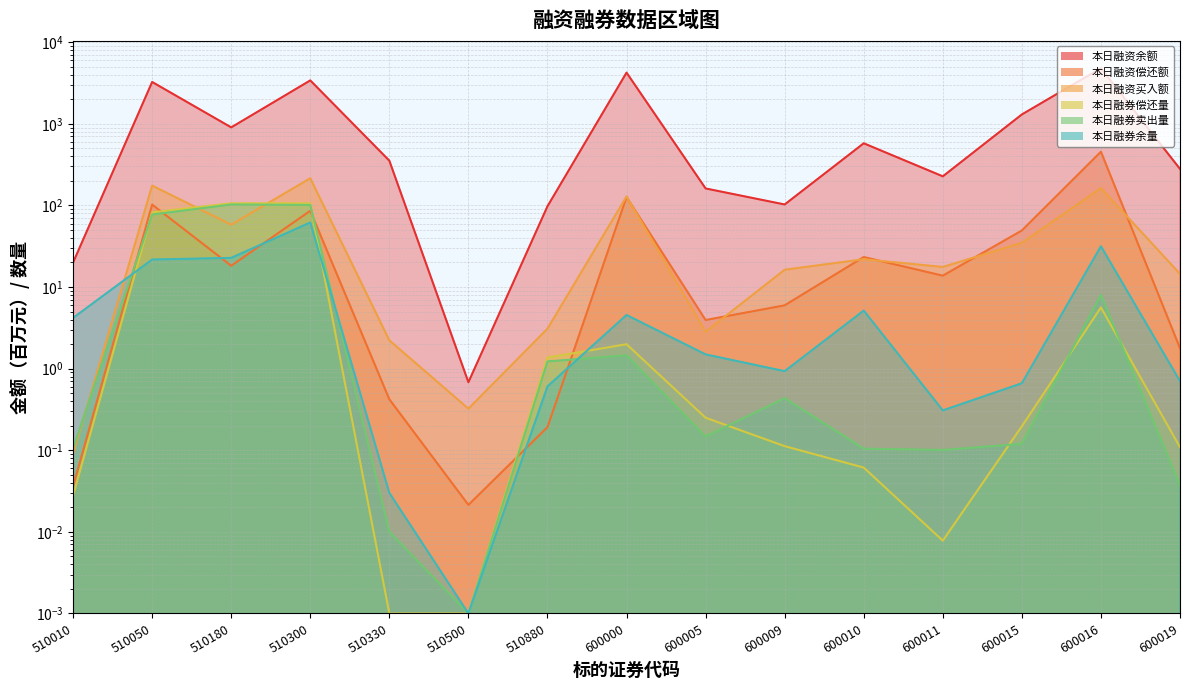

What is the sum of all 本日融资余额 values?

19734.5